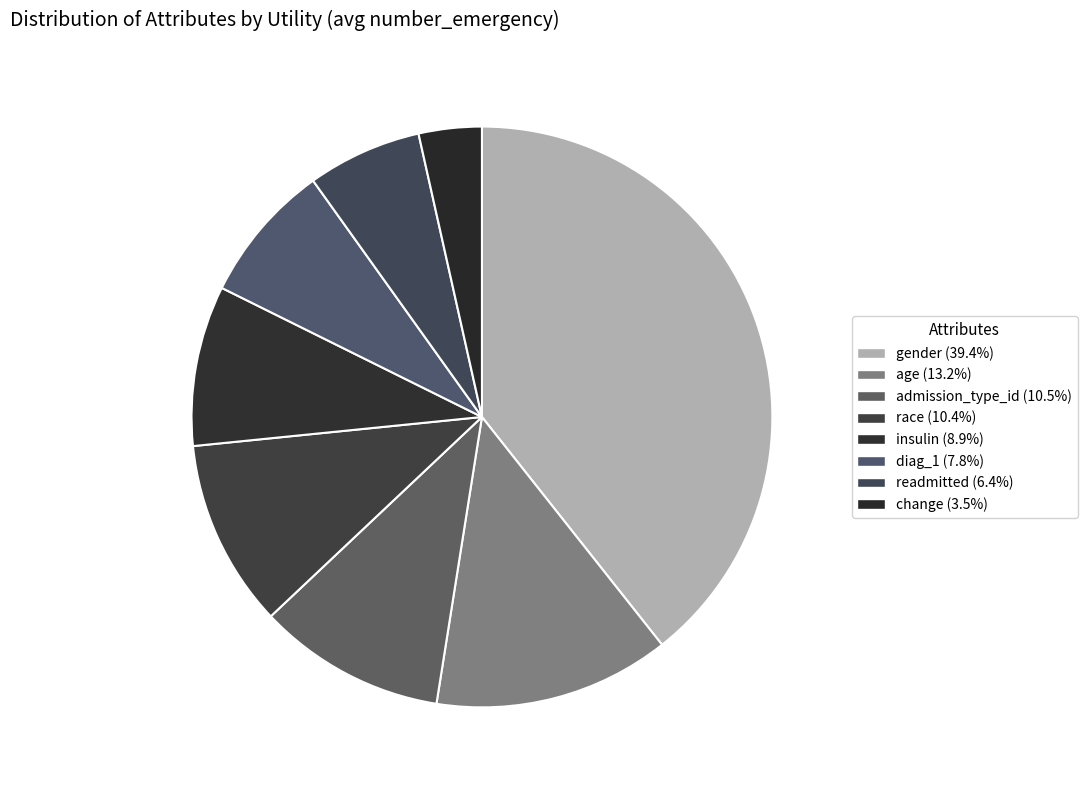

Combined, what portion of the pie is age and race?

23.6%